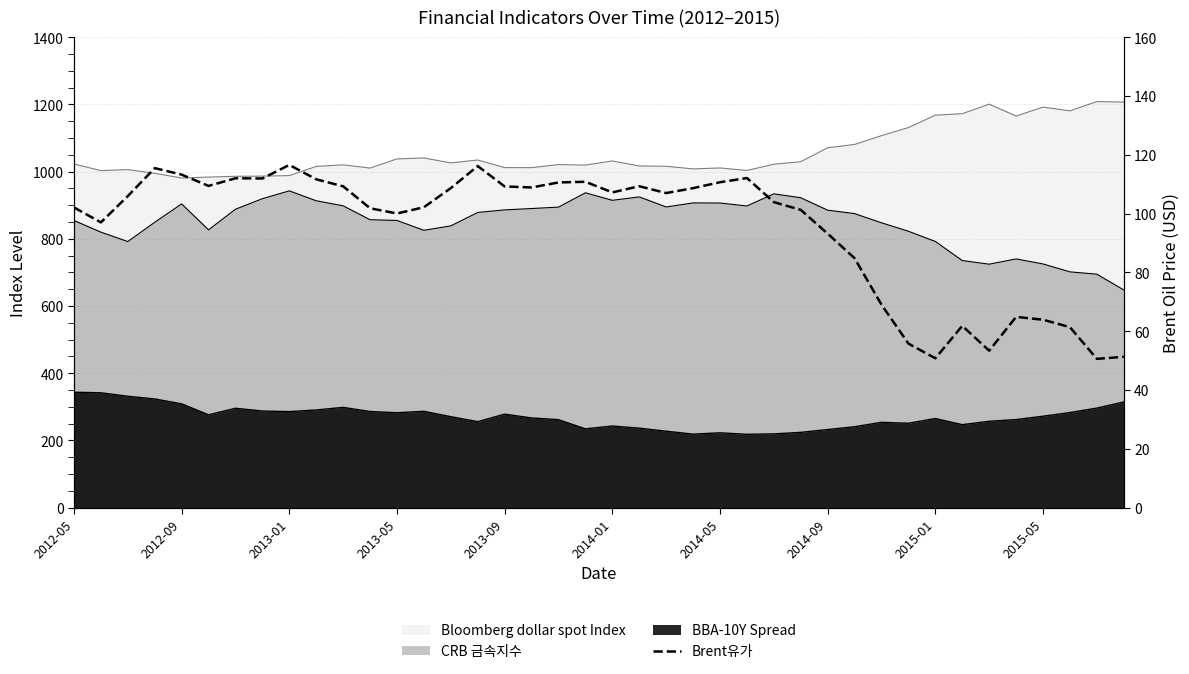

Approximately how many times larger is the value at 28 compared to 2014-05?

0.8